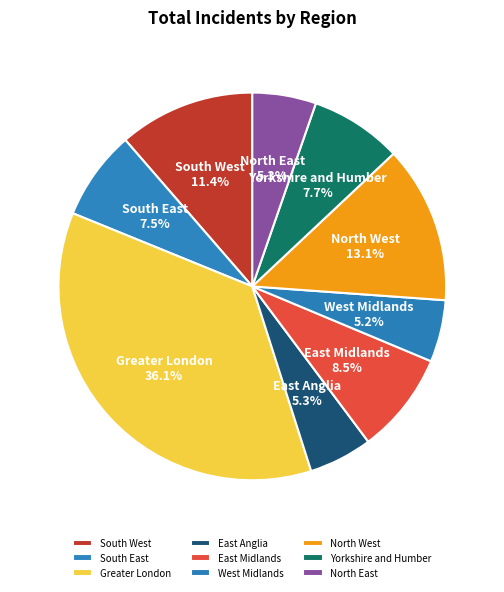

Count the number of slices in the pie.

9